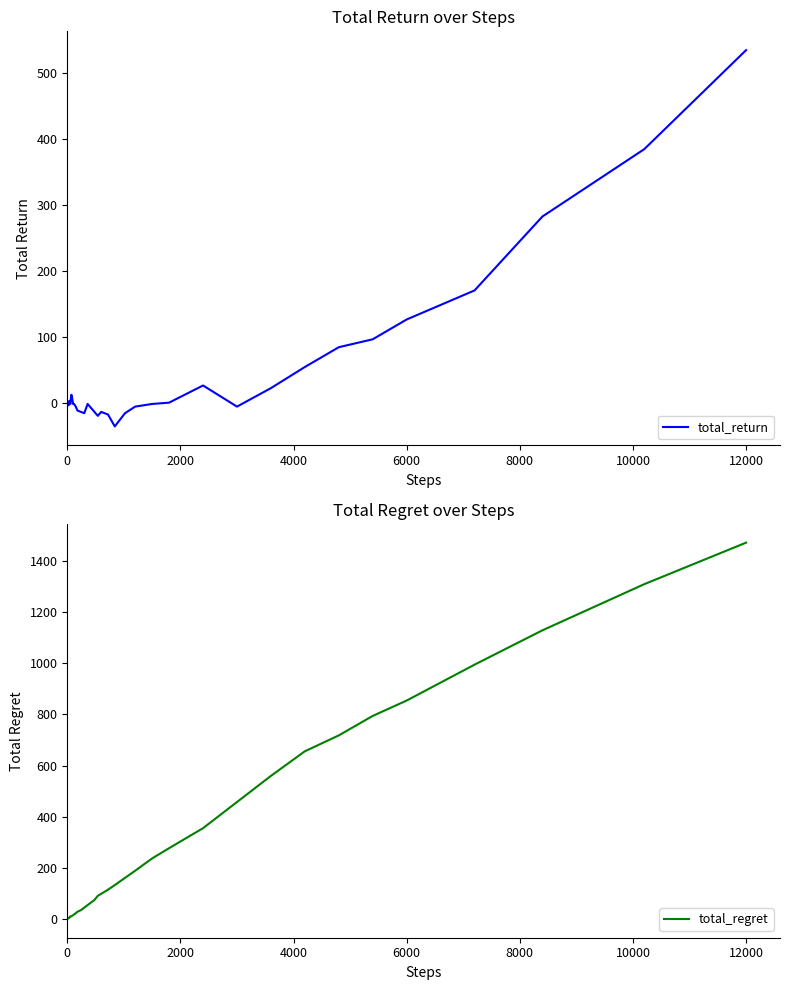

At which label does total_regret reach its peak?

12000